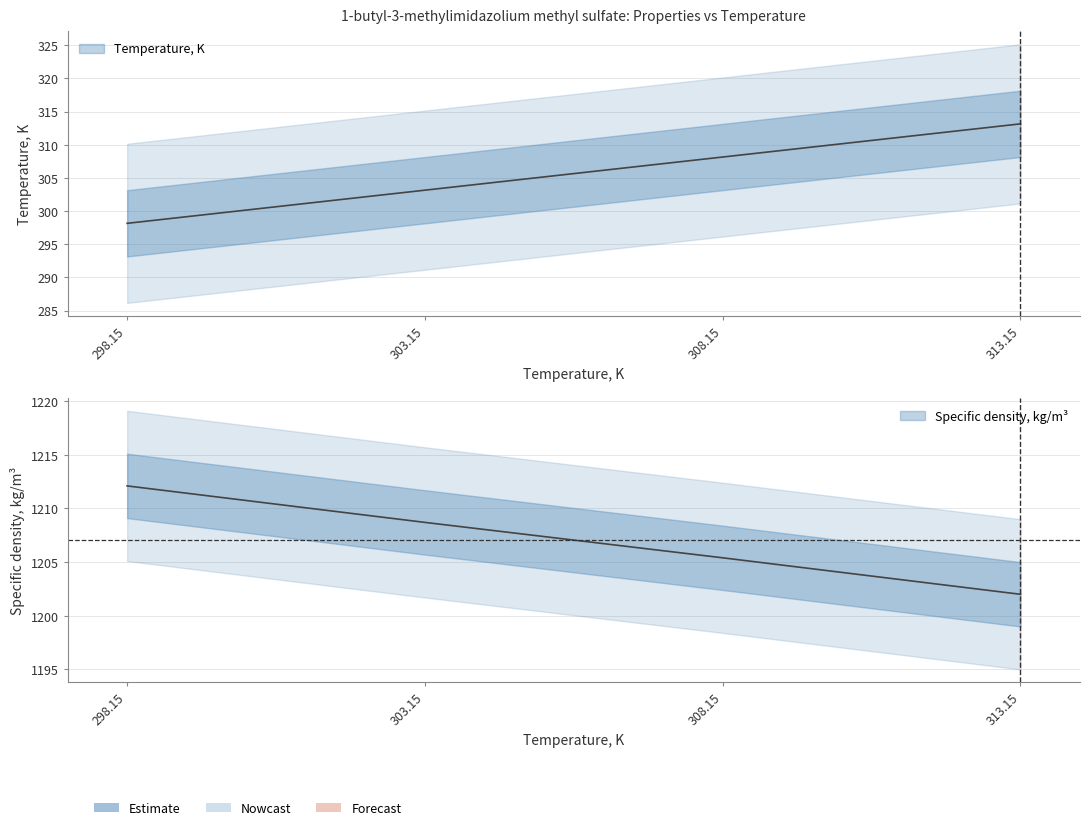

True or false: Temperature, K and Specific density, kg/m3 intersect in this chart.

False